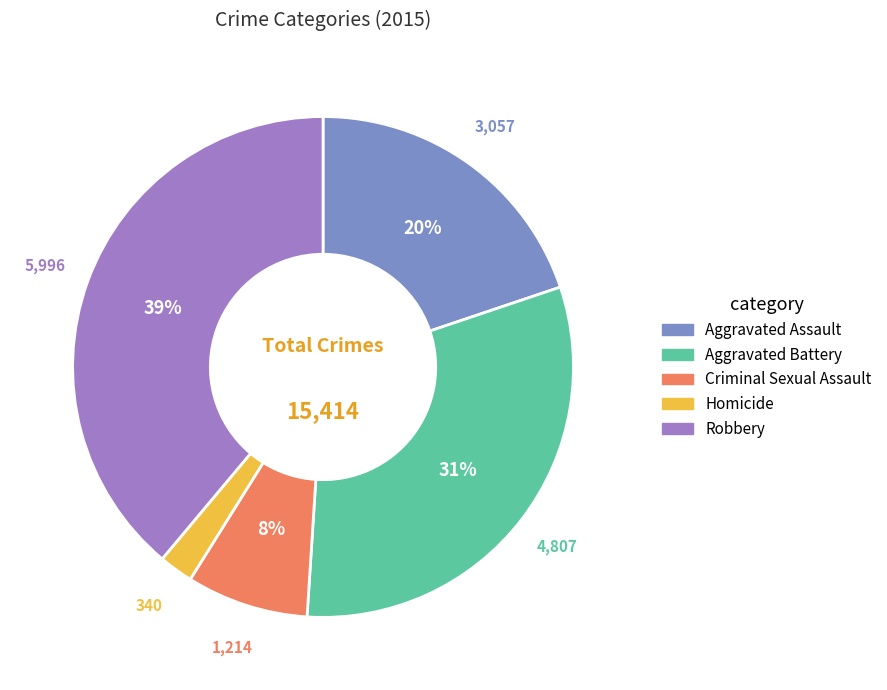

Does Homicide represent more than half of the total?

No